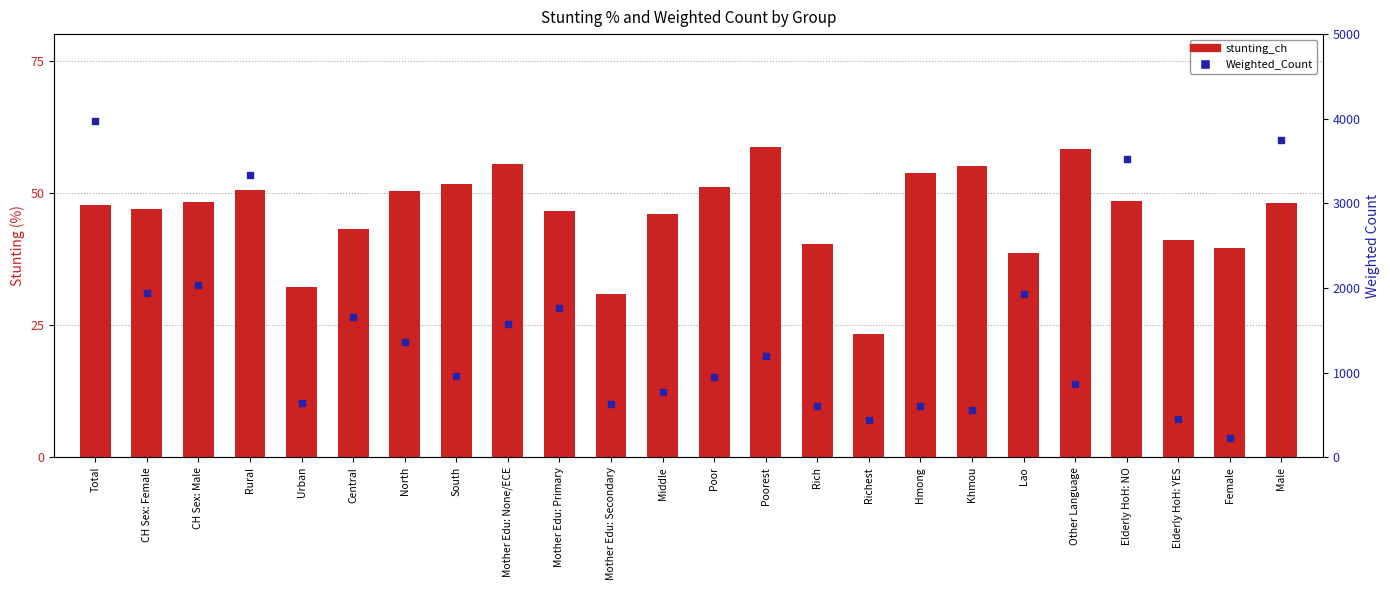

What is the total value across all series at Mother Edu: None/ECE?

1633.8